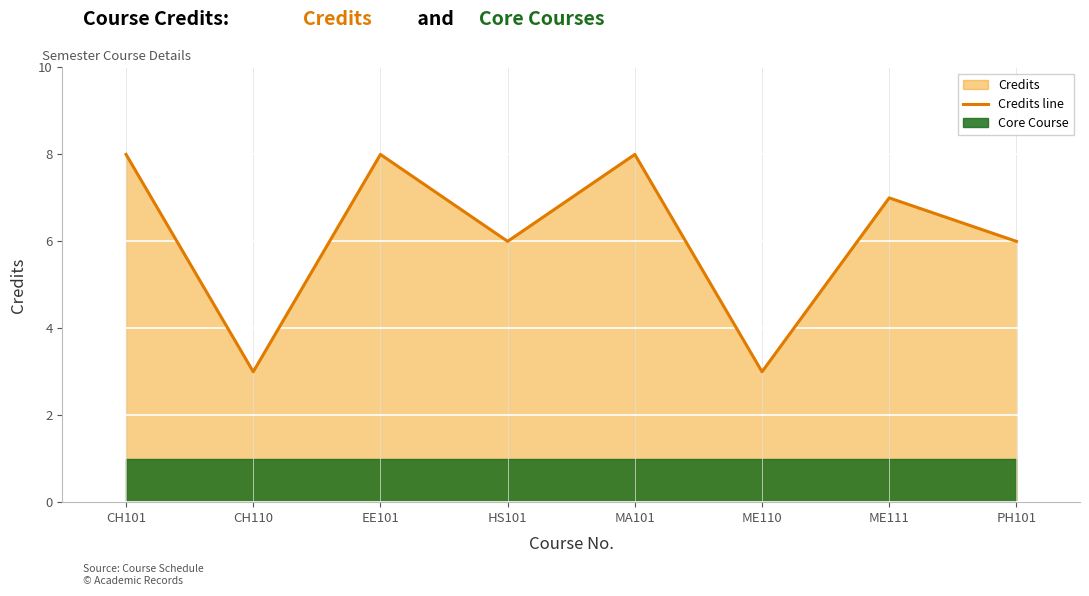

What is the label of the 7th point from the right?

CH110